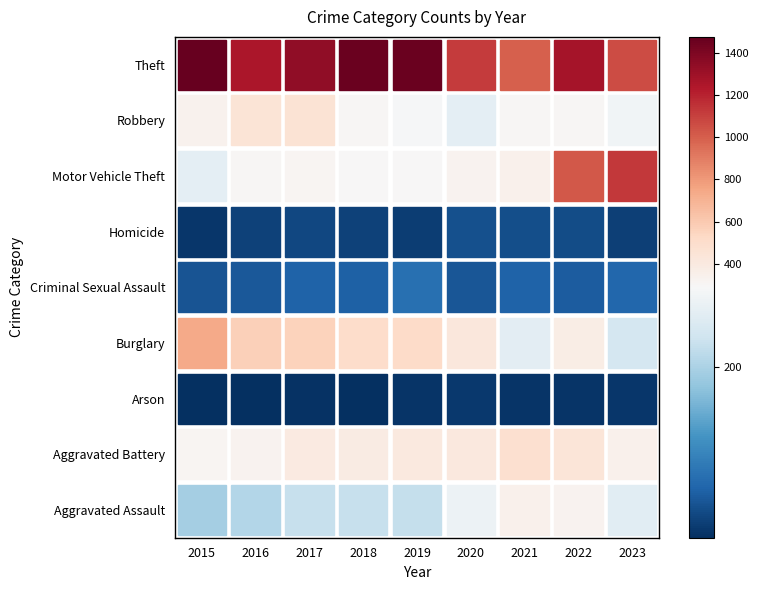

Rank the categories by Aggravated Assault value from lowest to highest.

2015, 2016, 2019, 2017, 2018, 2023, 2020, 2022, 2021